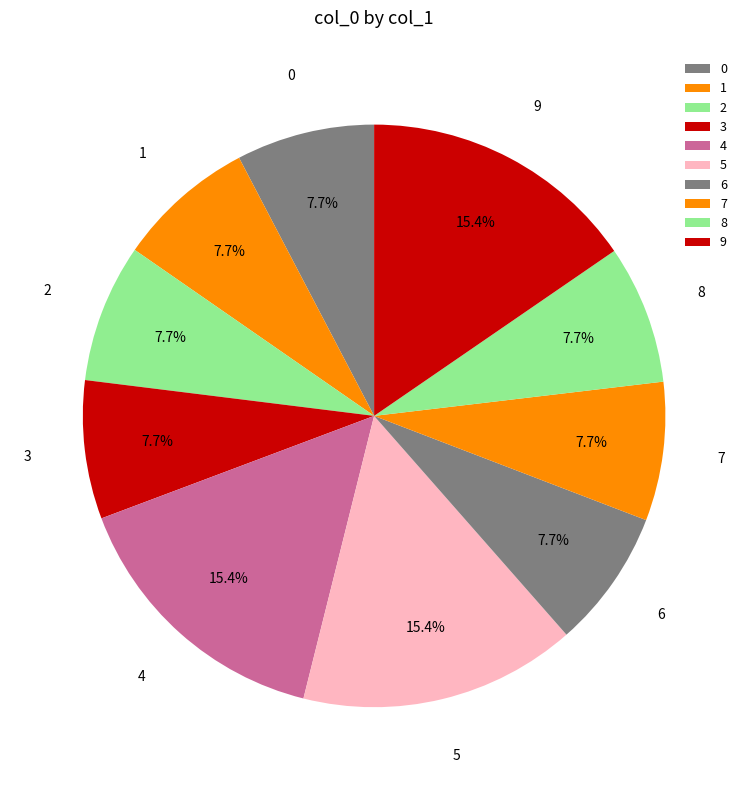

What percentage is NOT represented by 4?

84.6%